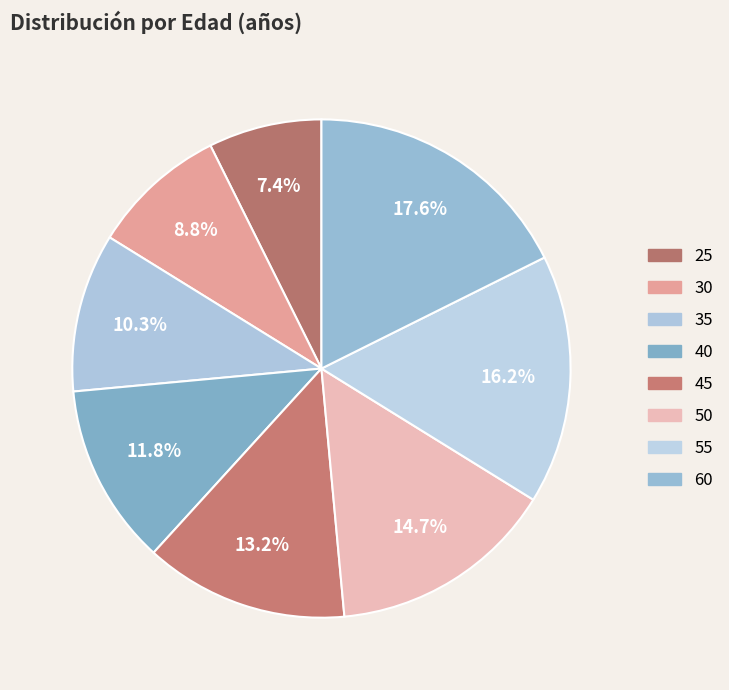

Count the number of slices in the pie.

8